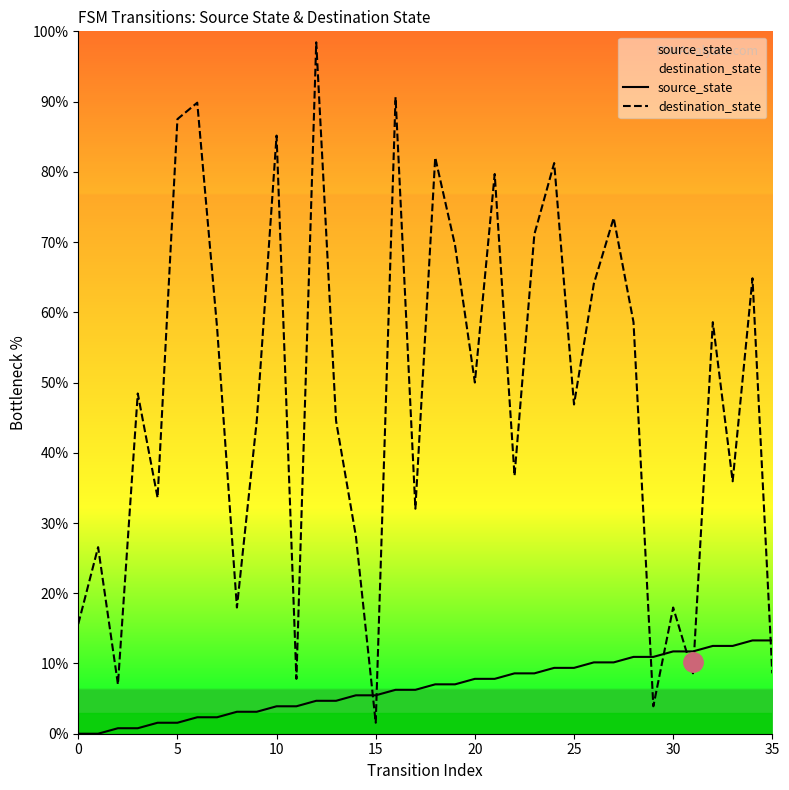

Is it true that destination_state equals 61.8 at 30?

False